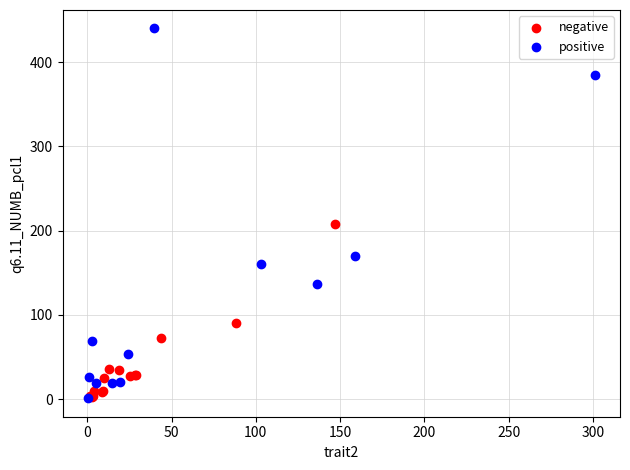

Which series reaches the maximum Y coordinate?

positive